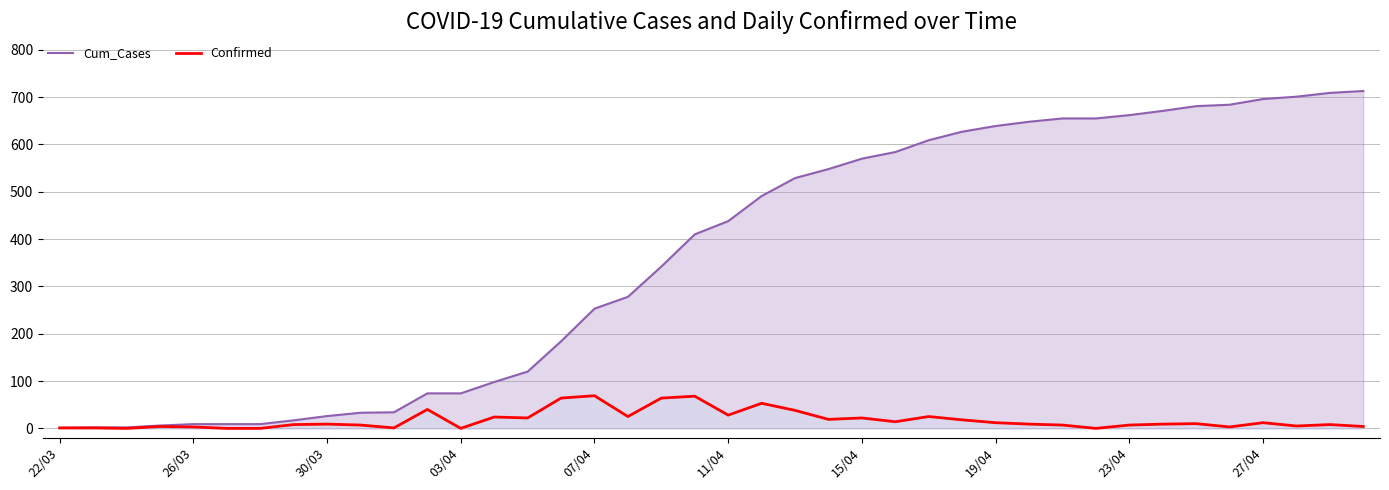

List the series in order of their peak value, highest first.

Cum_Cases, Confirmed